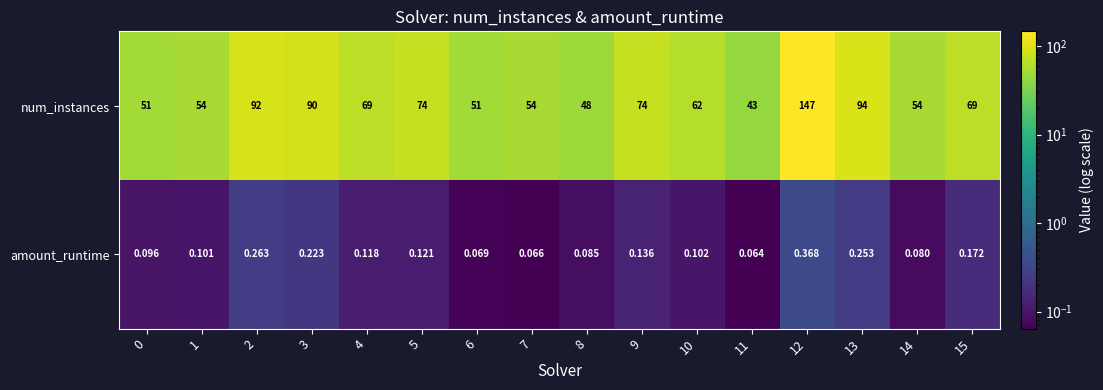

Rank the series at 6 from highest to lowest value.

num_instances, amount_runtime